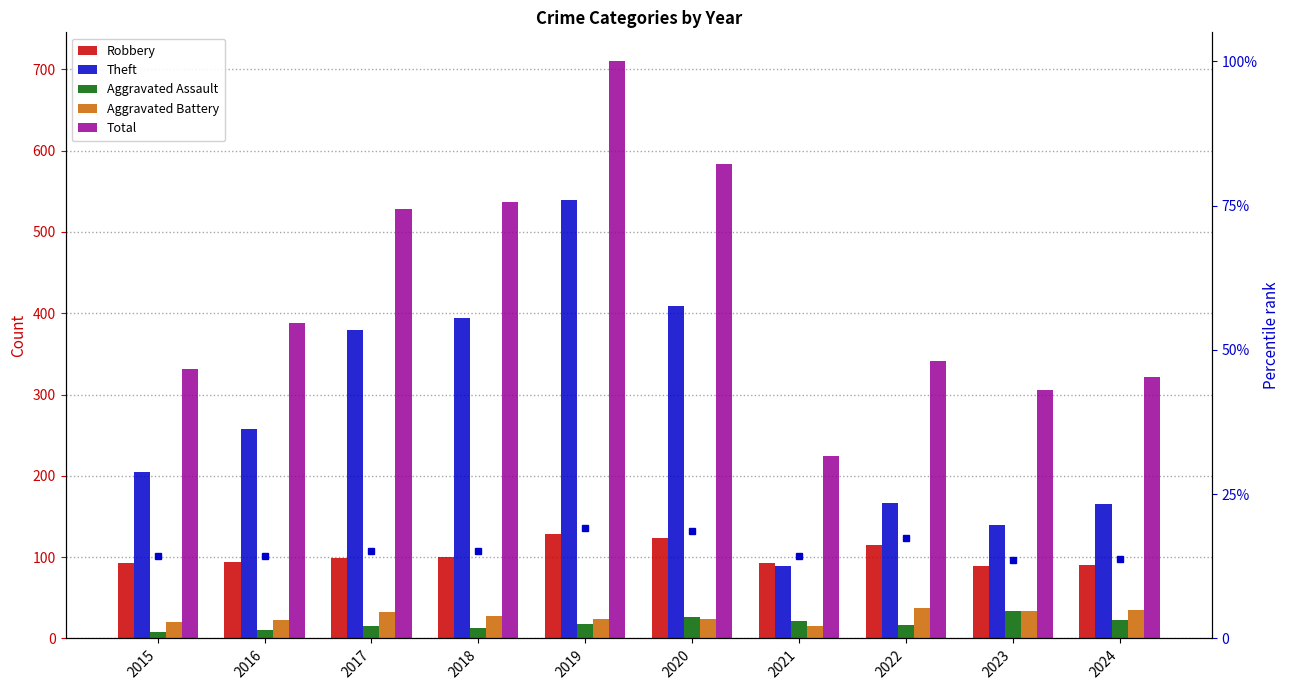

What is the sum of all Robbery values?

1025